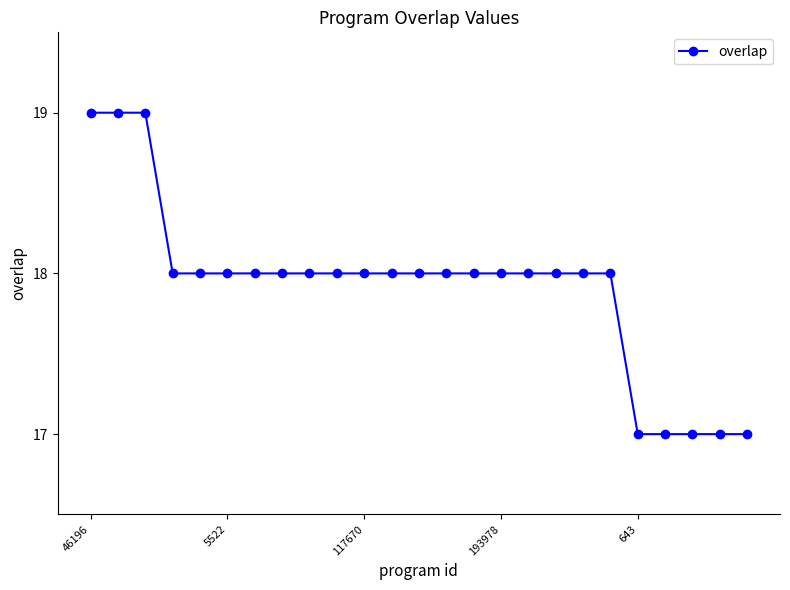

How many series are shown in this chart?

1